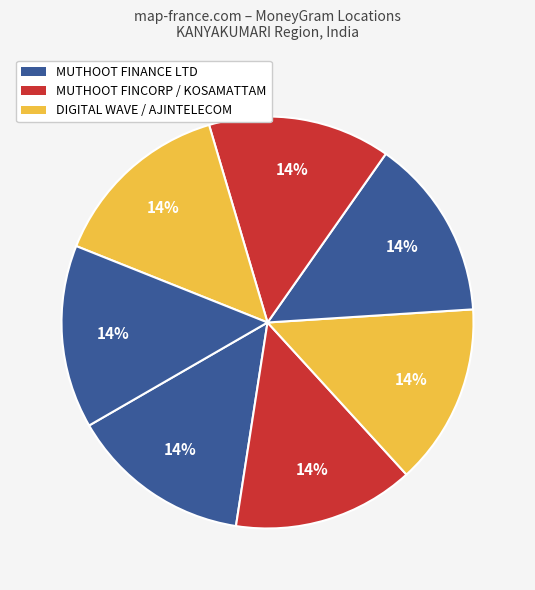

Which slice is the smallest?

MUTHOOT FINANCE LTD